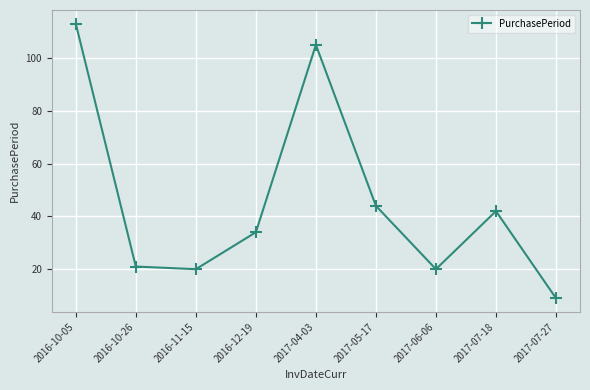

The value at 2016-10-05 is 31. True or false?

False